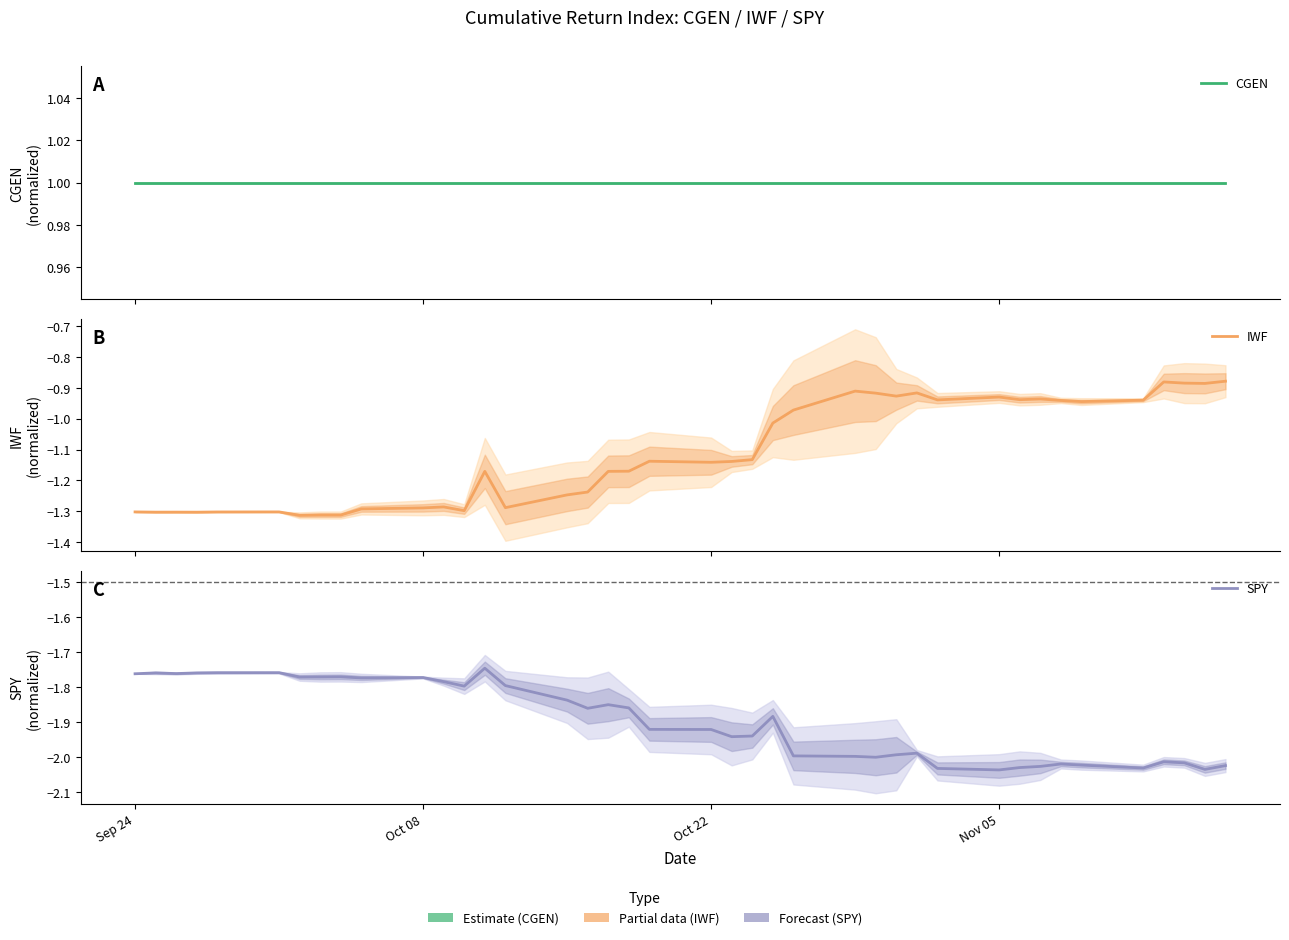

Which series has the widest spread of values?

IWF